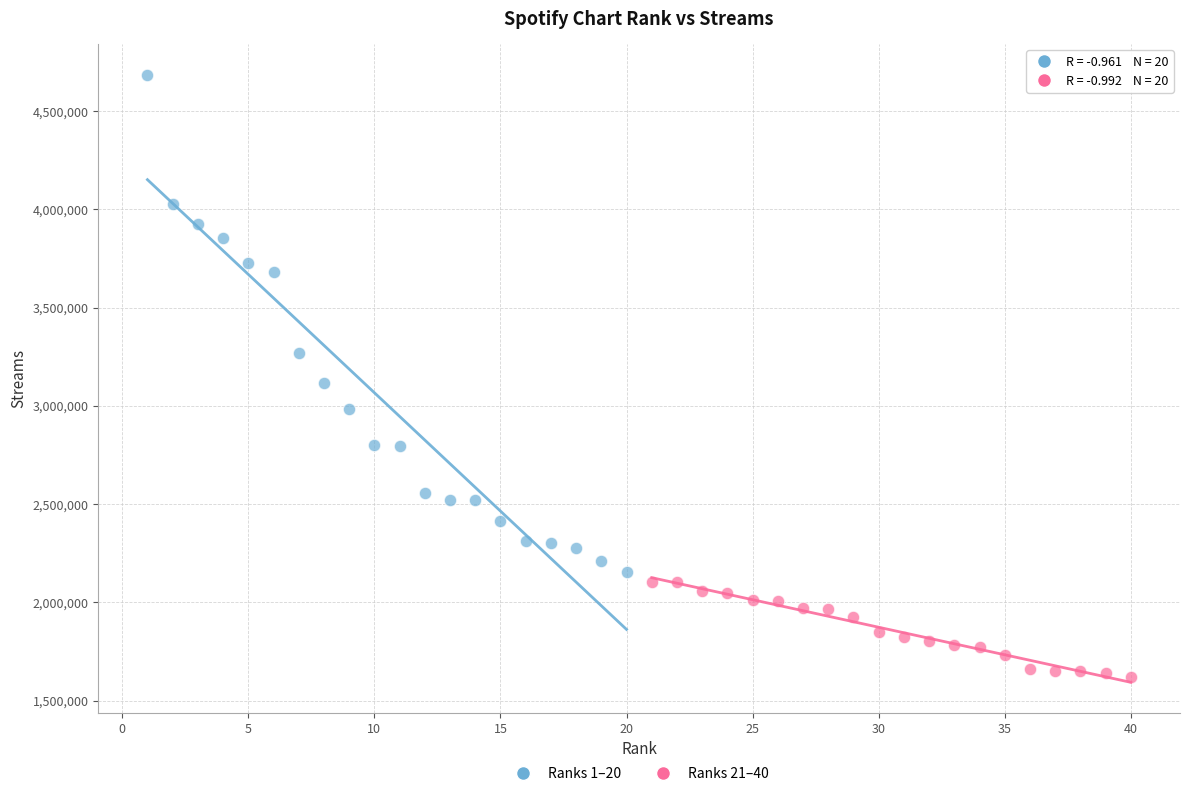

Which series reaches the maximum Y coordinate?

Ranks 1–20